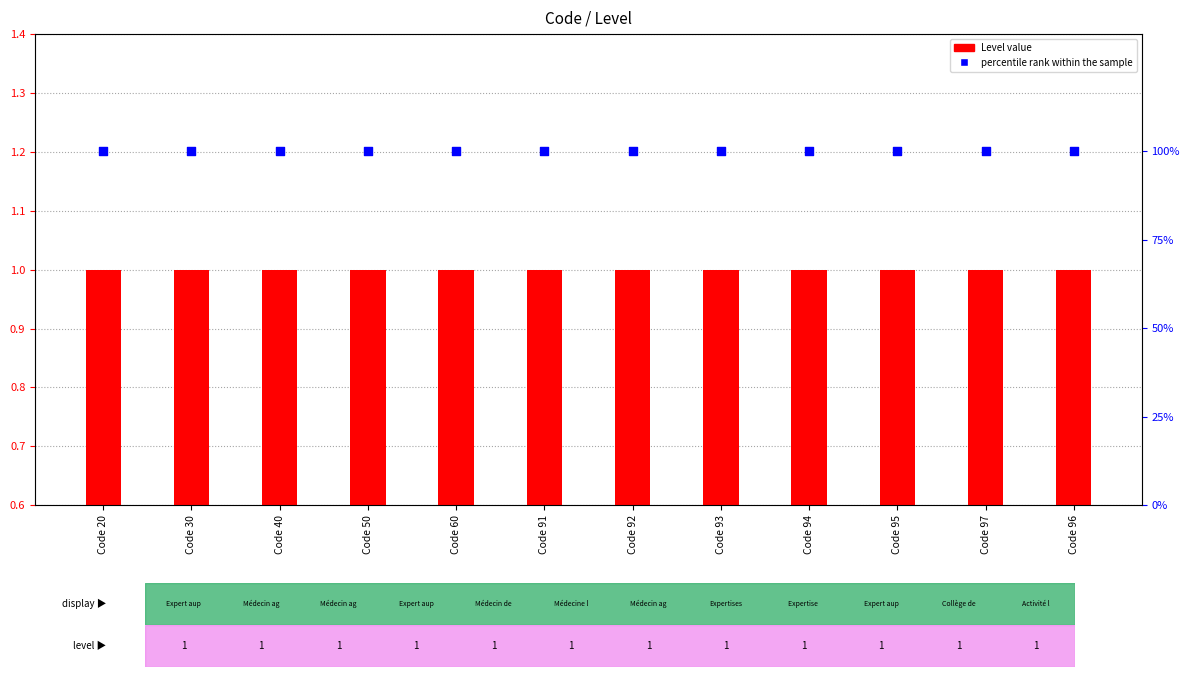

At how many categories does at least one series exceed 29?

12